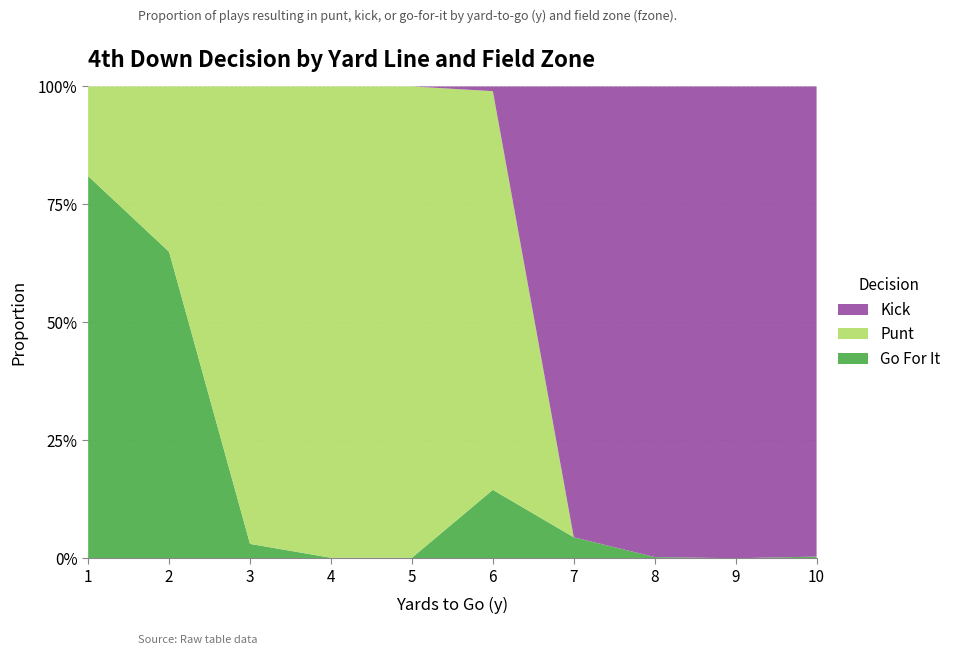

What are all the series names shown in the legend?

Kick, Punt, Go For It